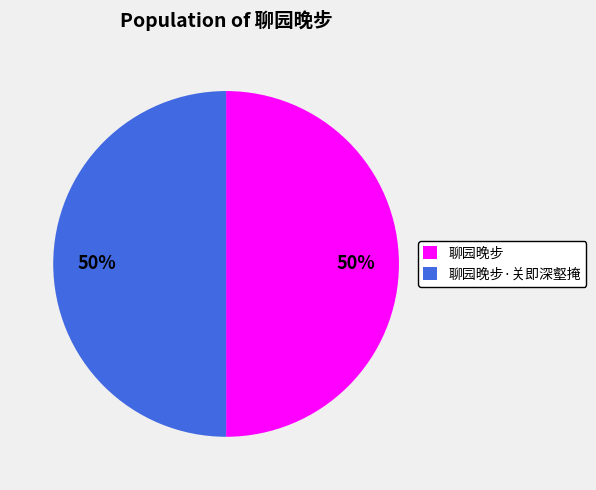

Is the sum of 聊园晚步 and 聊园晚步·关即深壑掩 greater than half?

Yes